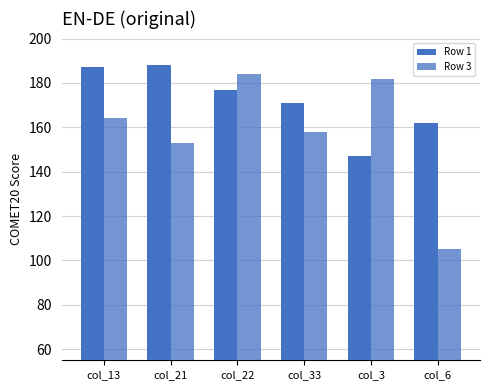

Reading left to right, transcribe all the data shown in this chart.

Row 1: 187	188	177	171	147	162
Row 3: 164	153	184	158	182	105